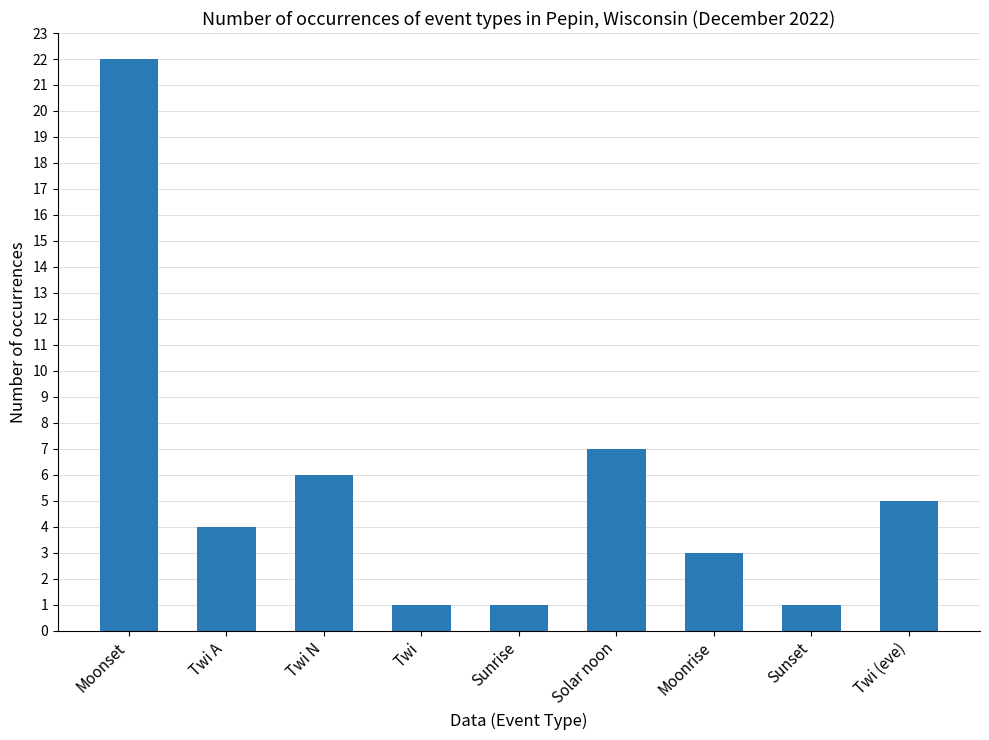

At which label is the value closest to 11?

Solar noon